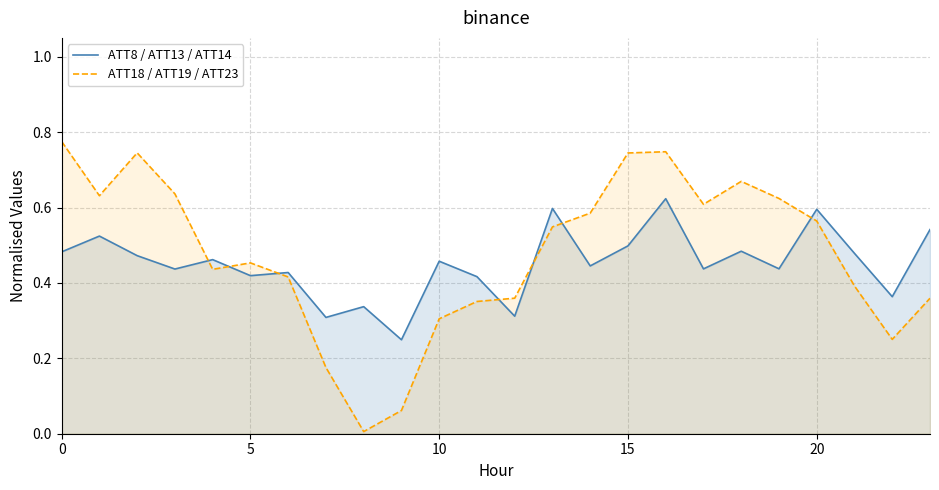

What is the value of the ATT18 / ATT19 / ATT23 point at the 24th from the left?

0.4